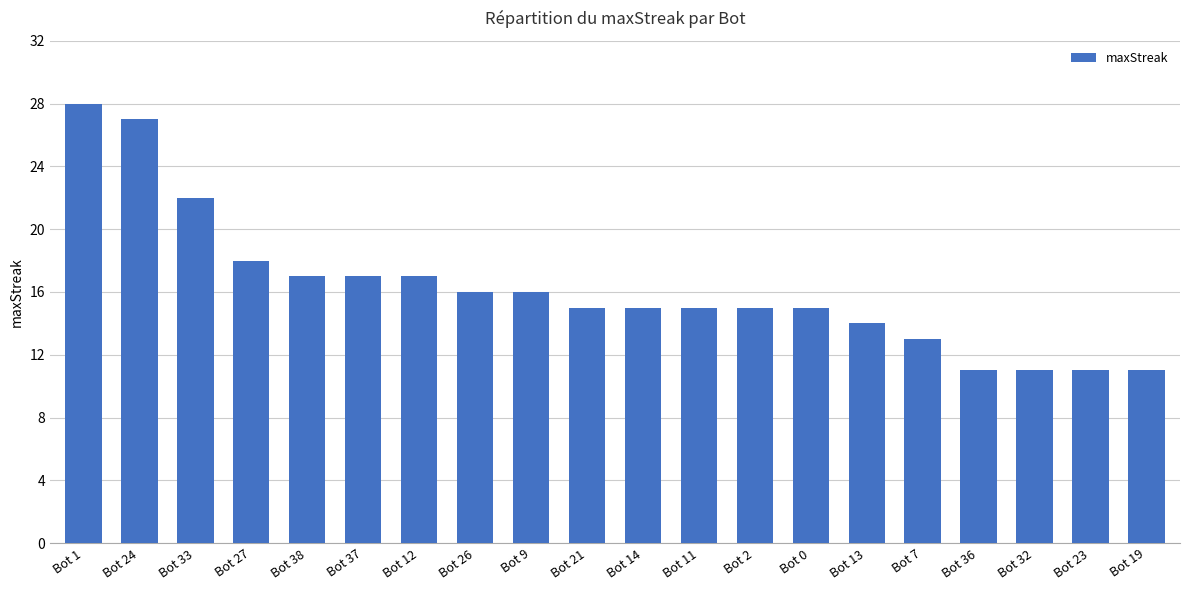

How many series are shown in this chart?

1